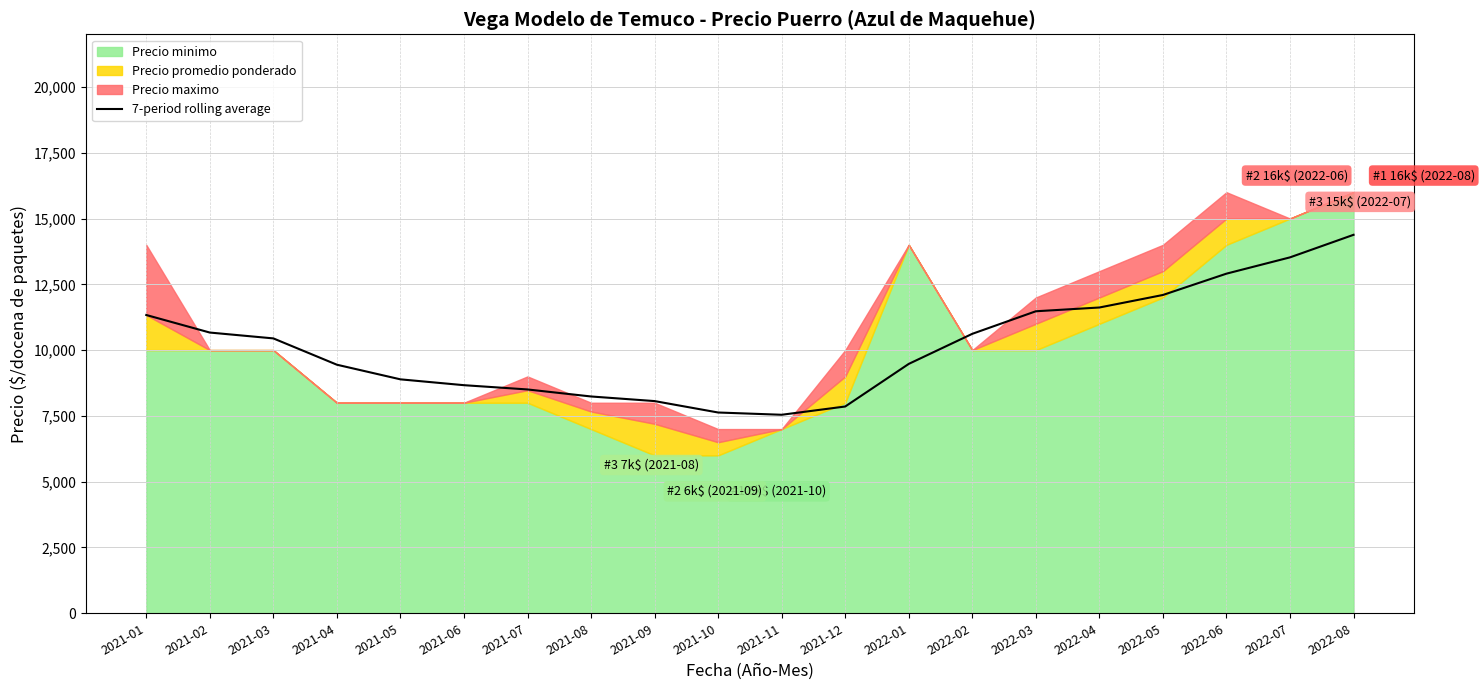

Where is the data nearest to the value 10962?

2021-02